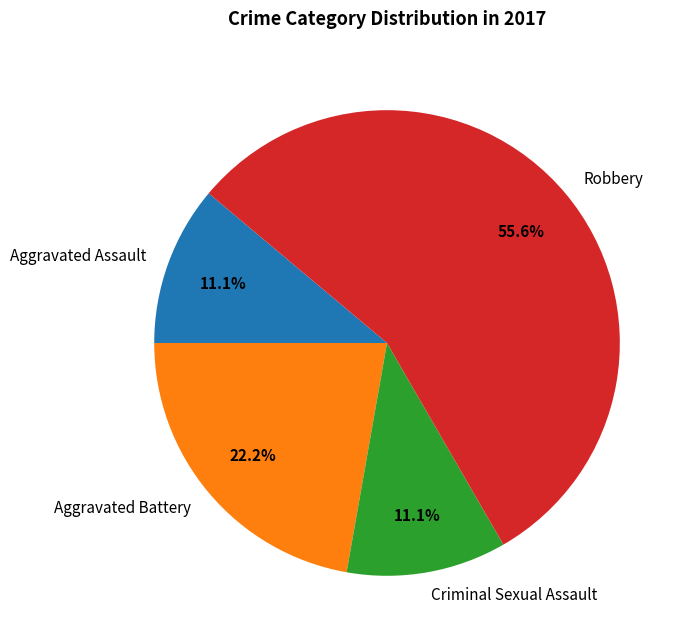

Is it true that Aggravated Assault is 25% of the pie?

False